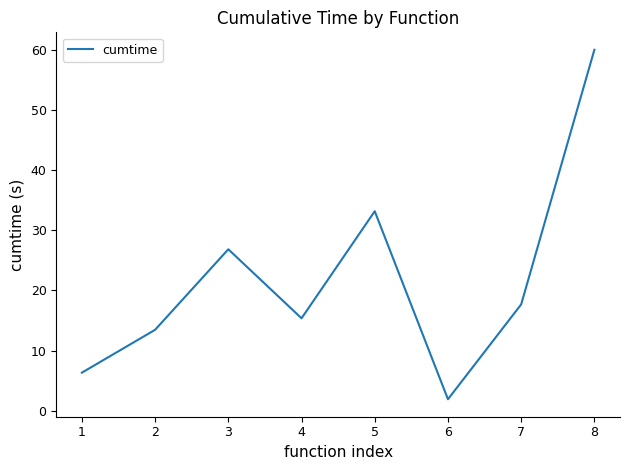

What is the difference between the maximum and second lowest values?

53.6